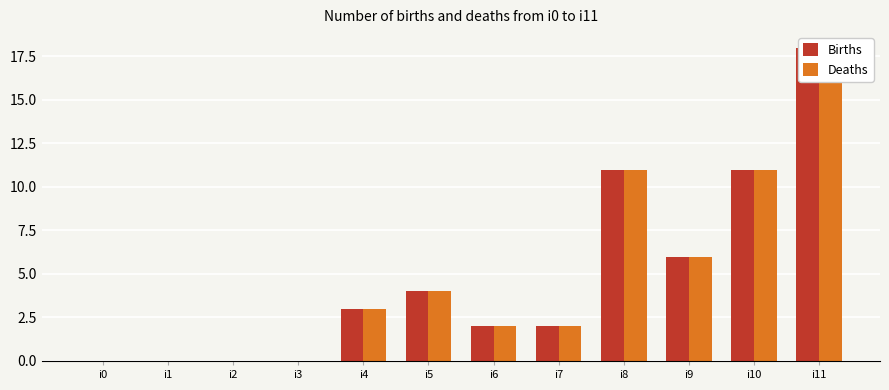

What is the sum of the Births values at i10 and i11?

29